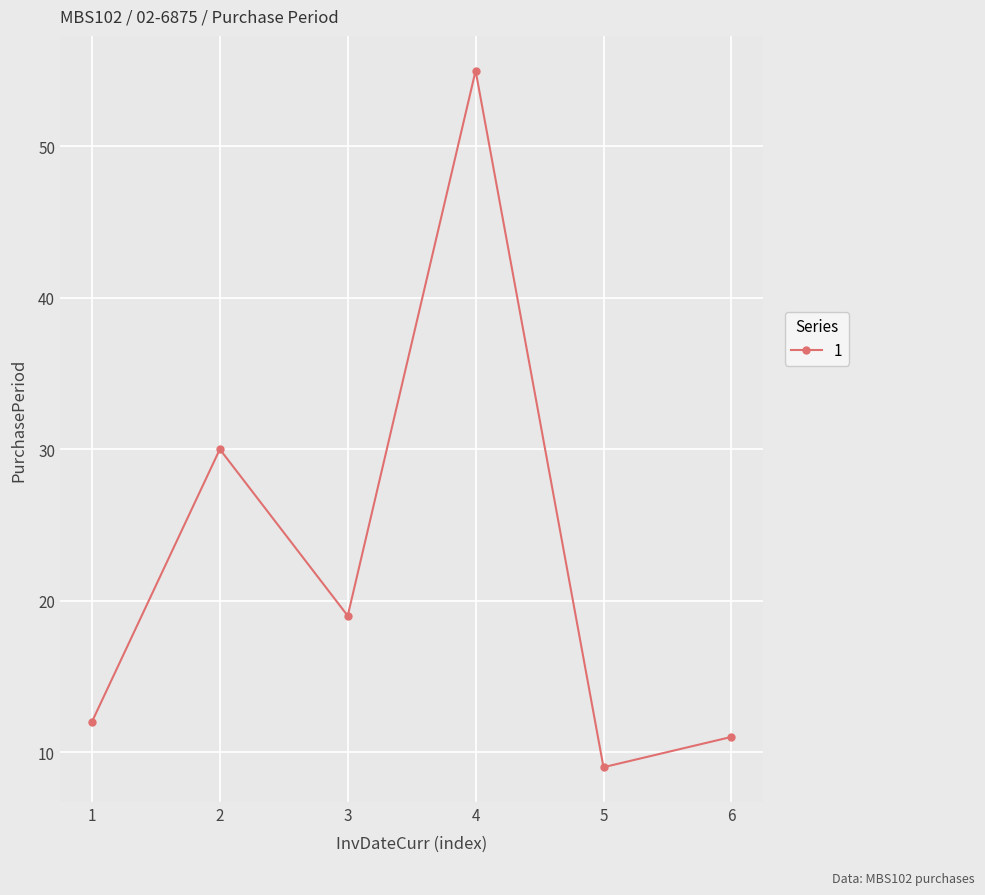

Read the value at 5.

9